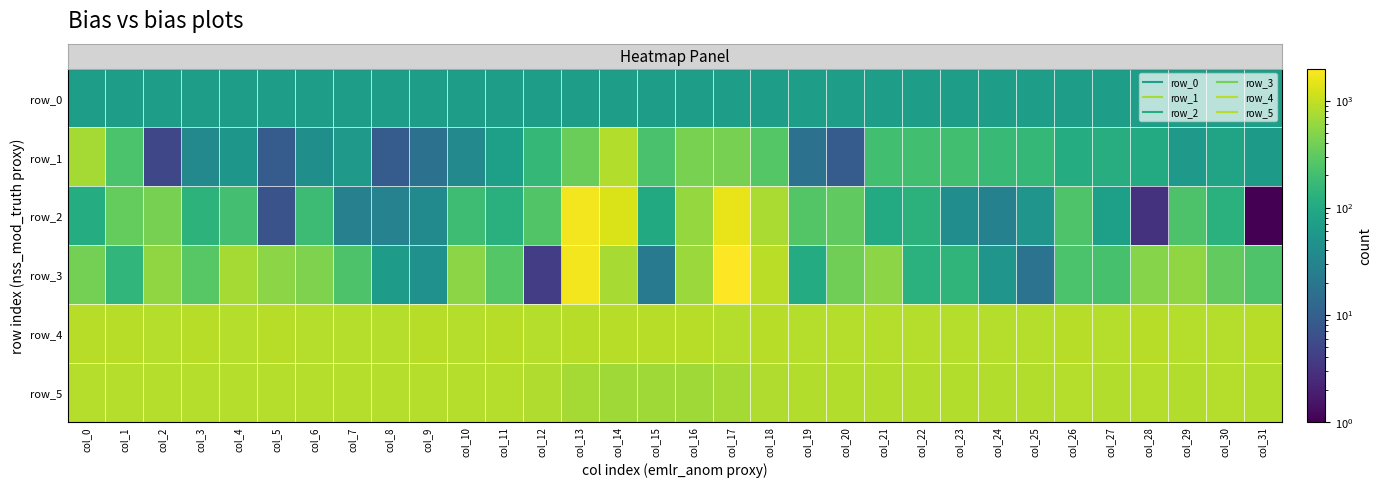

Is the value of row_0 at col_24 greater than the value of row_4 at col_26?

No